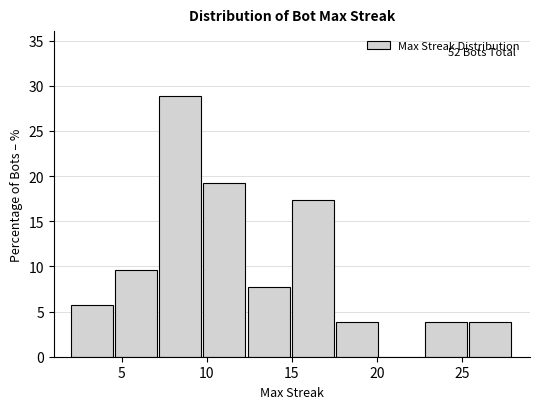

Over which range of the x-axis is the bar tallest?

7.2 to 9.8